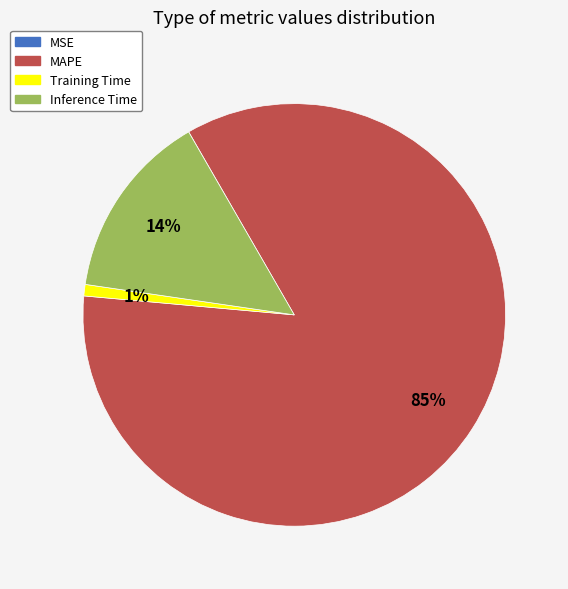

The MAPE slice represents 85% of the pie. True or false?

True